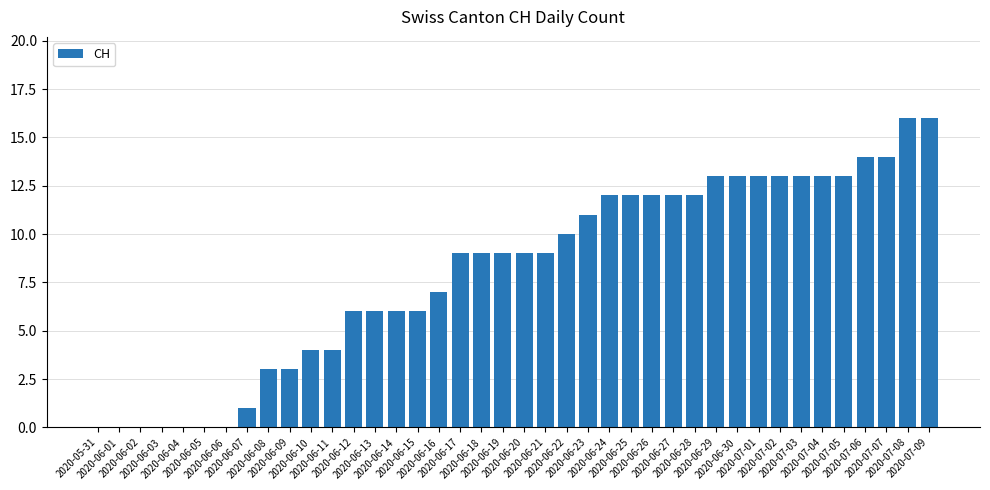

What is the sum of all values?

323